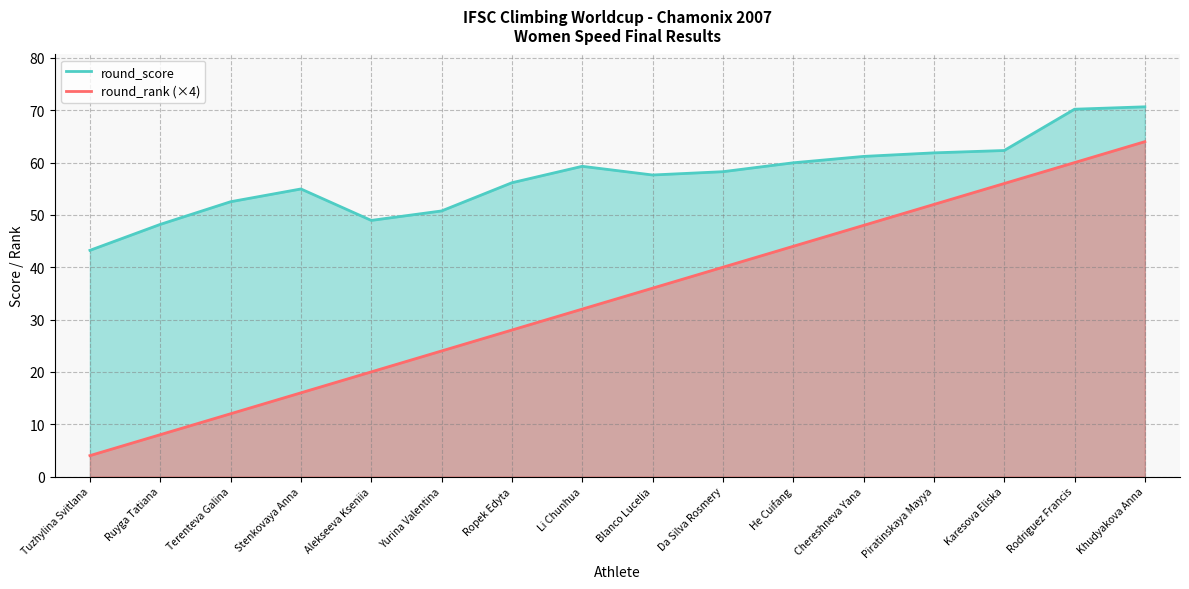

Which series changed the most between Blanco Lucelia and Rodriguez Francis?

round_rank